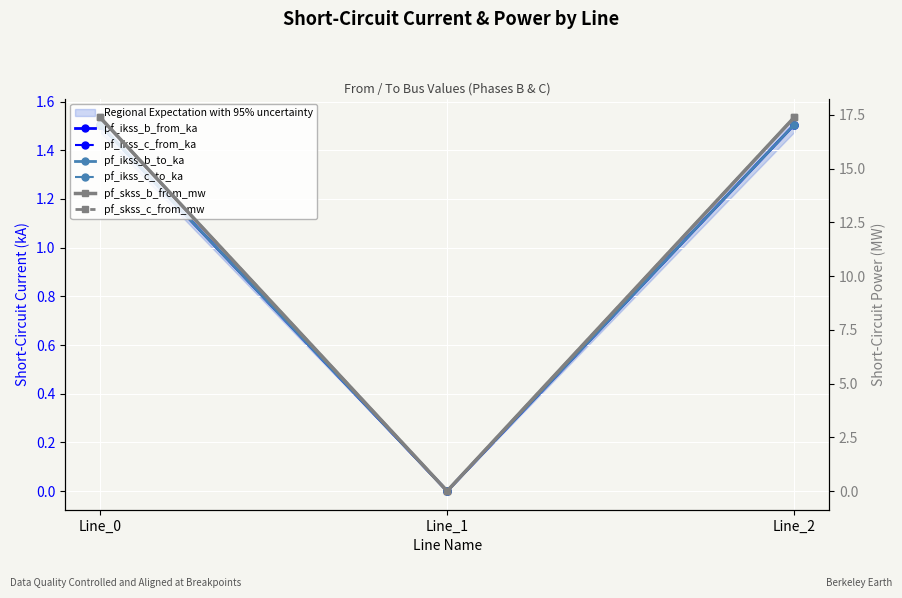

Is it true that pf_ikss_c_to_ka equals 0.4 at Line_2?

False